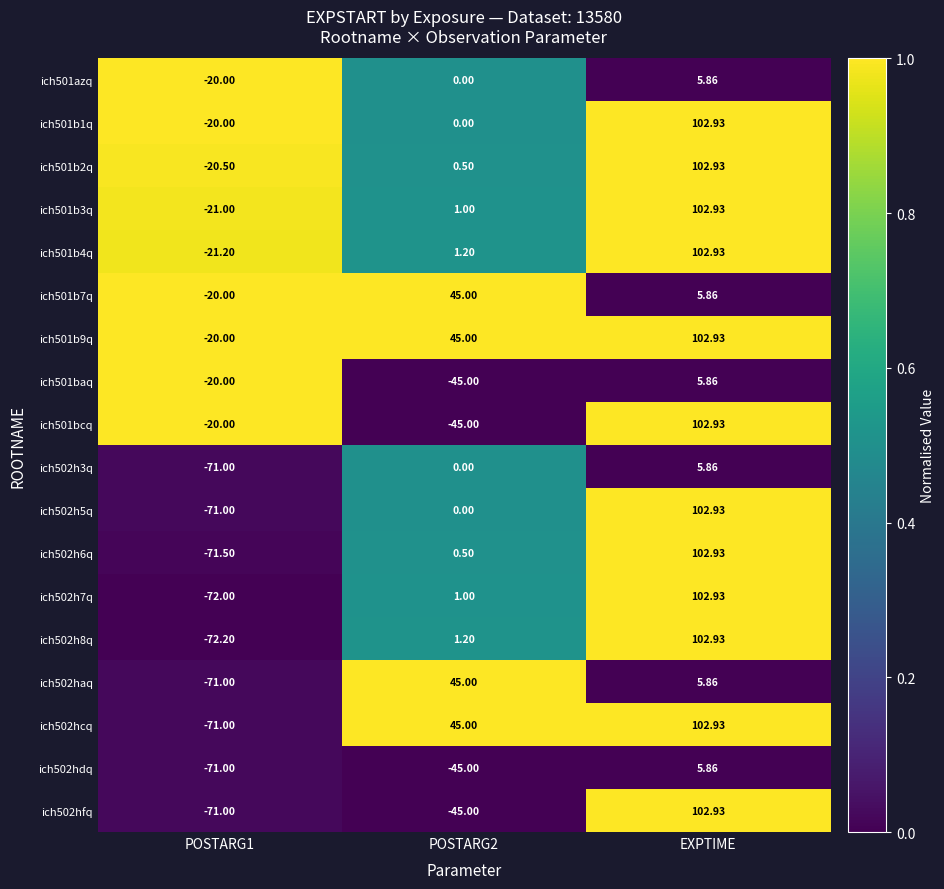

Is the value of ich501b2q at POSTARG2 greater than the value of ich501b3q at POSTARG1?

Yes